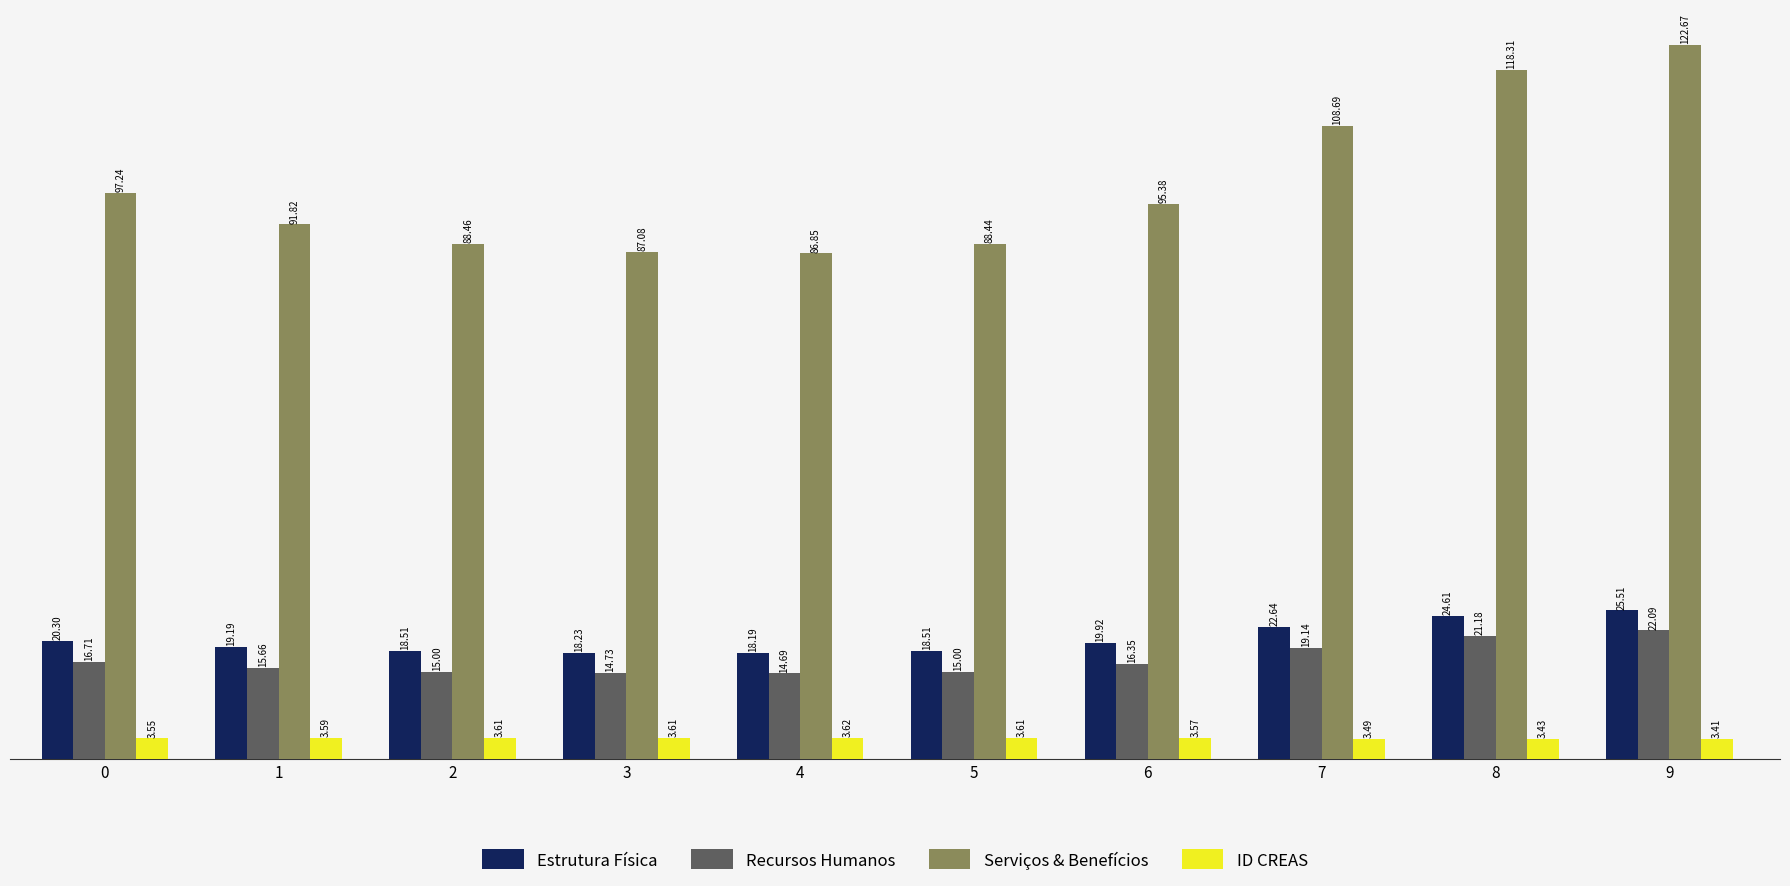

Which category has the lowest value in the Estrutura Física series?

4